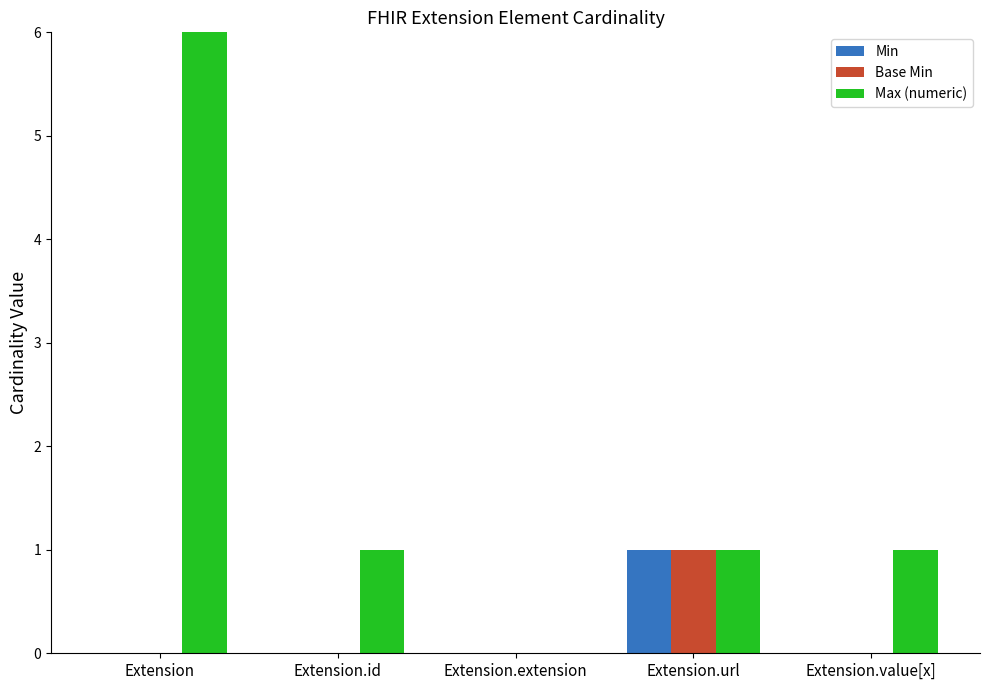

Which has a higher value, Extension.extension or Extension.url?

Extension.url